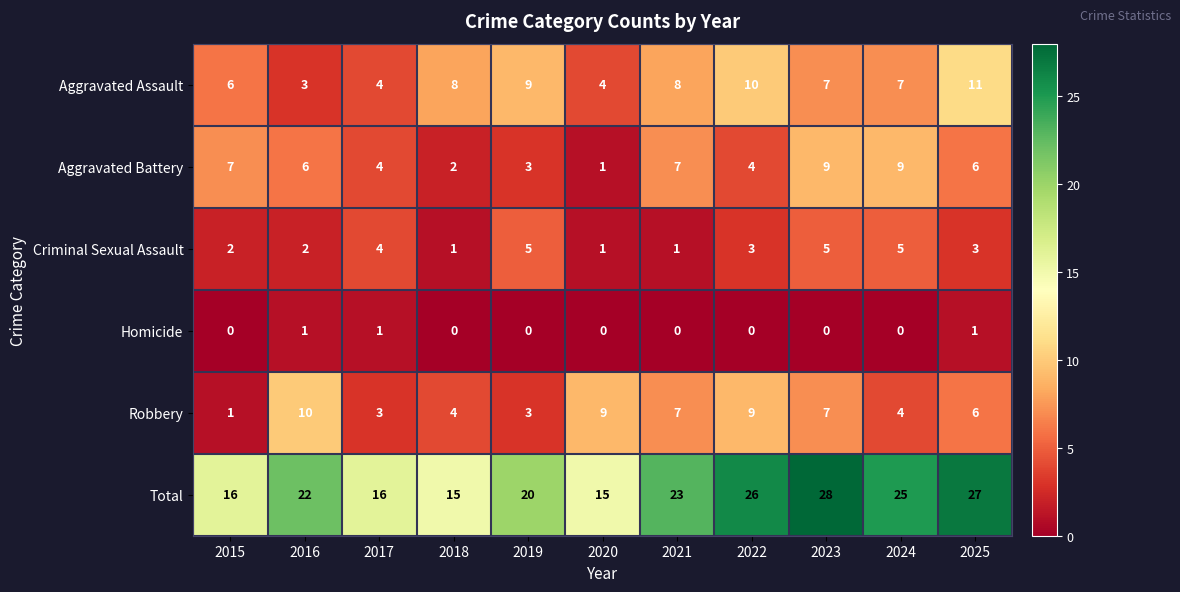

At which category is the sum across all series the highest?

2023